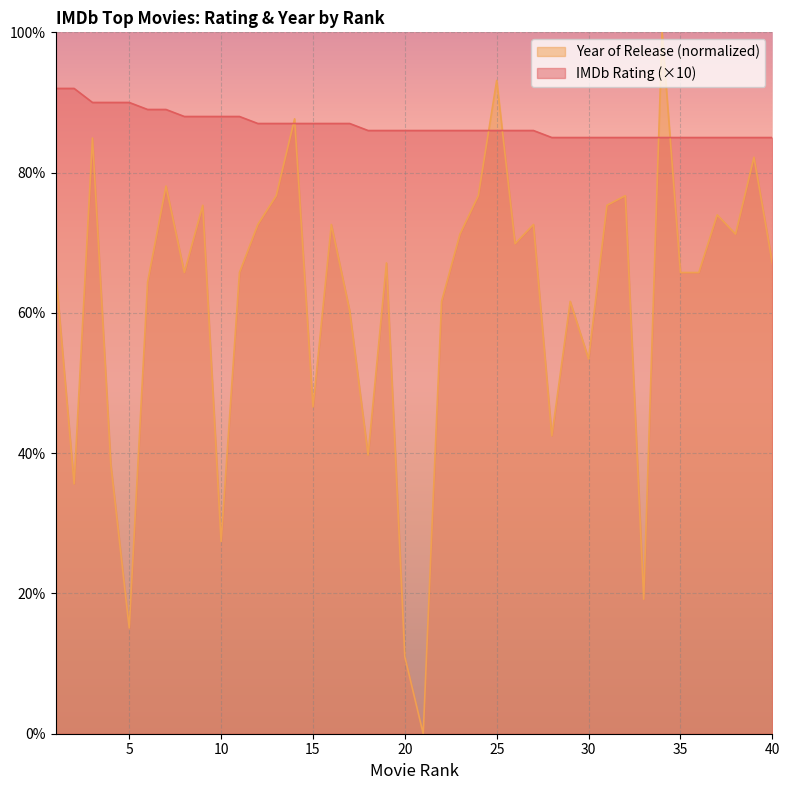

How many values in the IMDb Rating series are below 86?

13